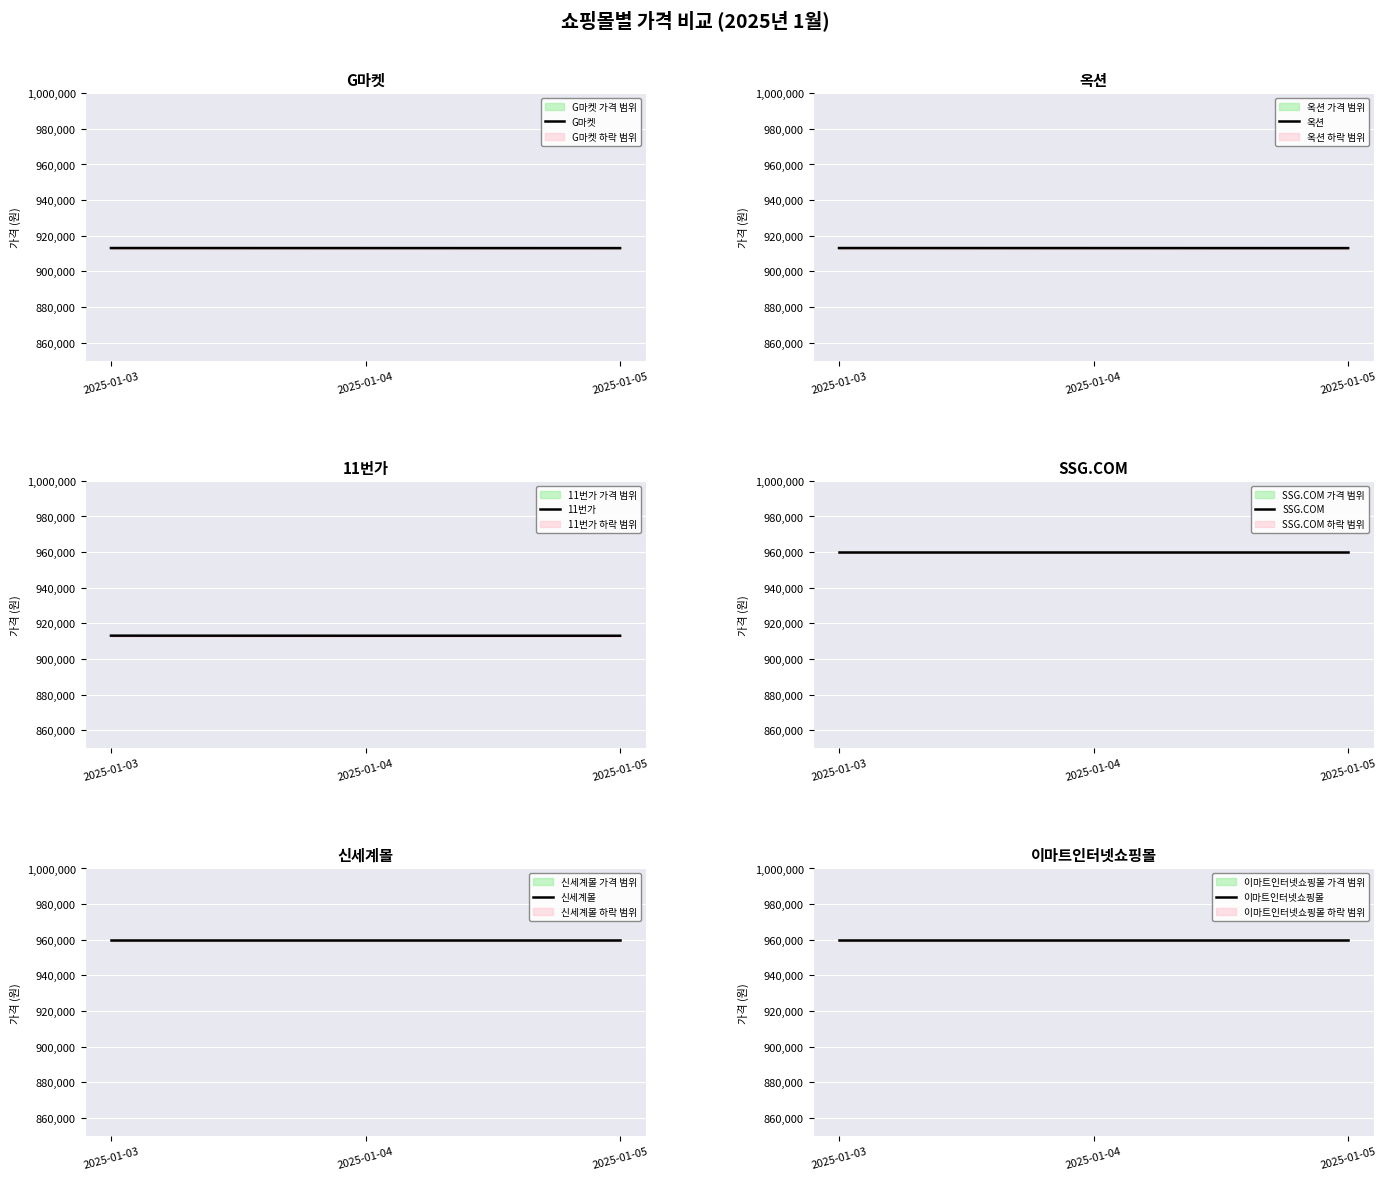

Reading right to left, what are all the values shown in this chart?

G마켓: 2025-01-05=913090	2025-01-04=913110	2025-01-03=913130
옥션: 2025-01-05=913090	2025-01-04=913110	2025-01-03=913130
11번가: 2025-01-05=913100	2025-01-04=913100	2025-01-03=913140
SSG.COM: 2025-01-05=960000	2025-01-04=960000	2025-01-03=960000
신세계몰: 2025-01-05=960000	2025-01-04=960000	2025-01-03=960000
이마트인터넷쇼핑몰: 2025-01-05=960000	2025-01-04=960000	2025-01-03=960000